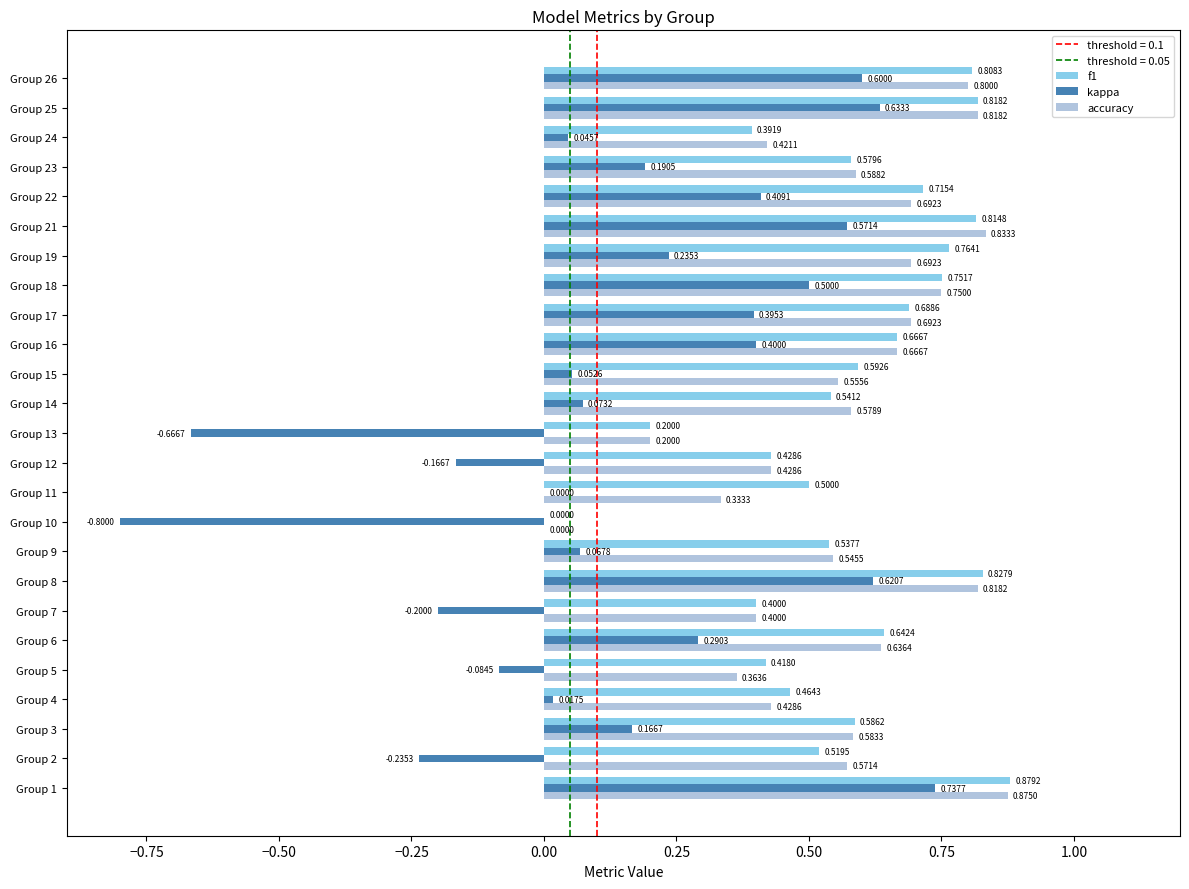

What is the sum of all accuracy values?

14.3